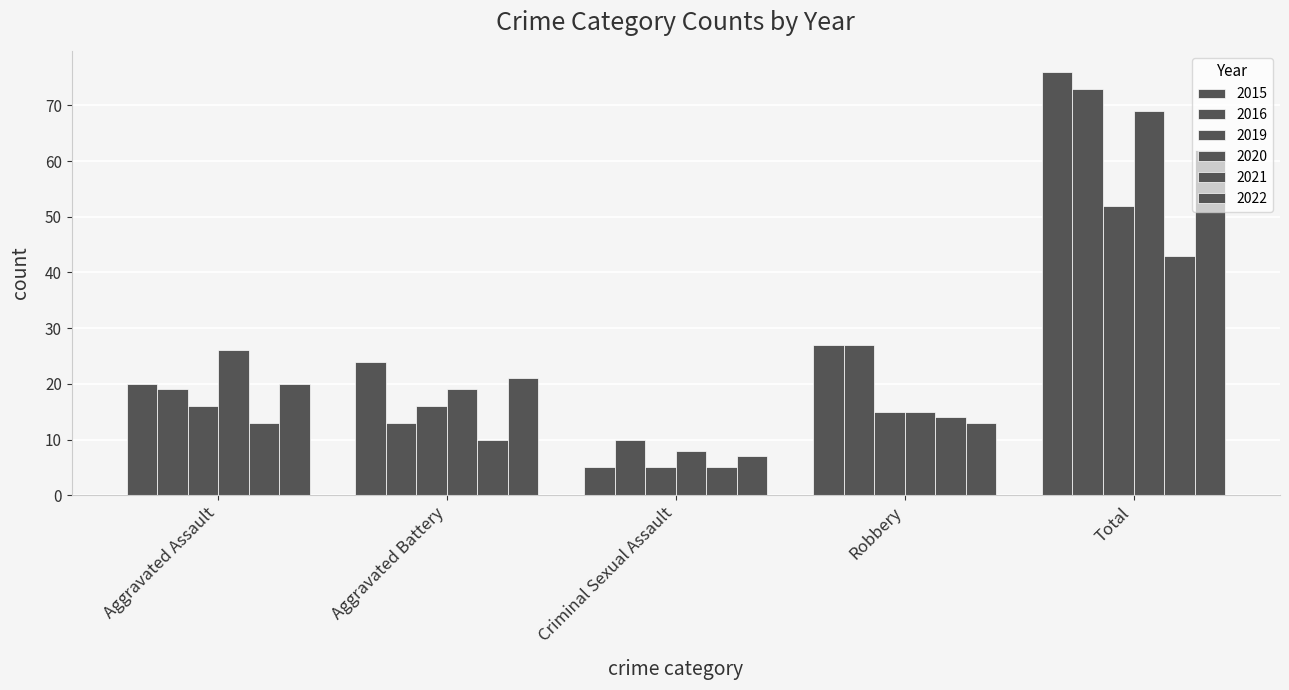

How many data points does each series have?

5